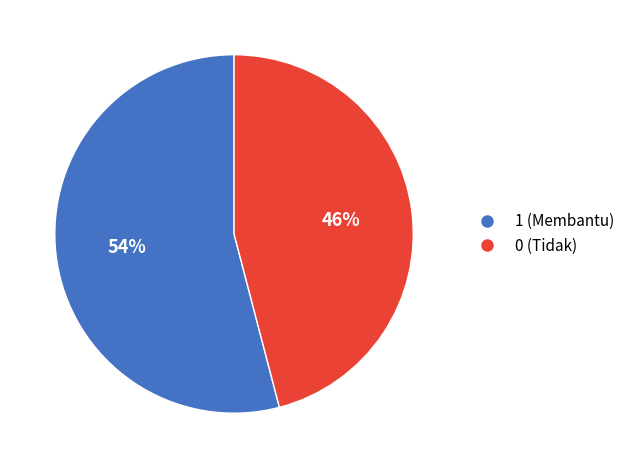

Is there a majority slice in this chart?

Yes